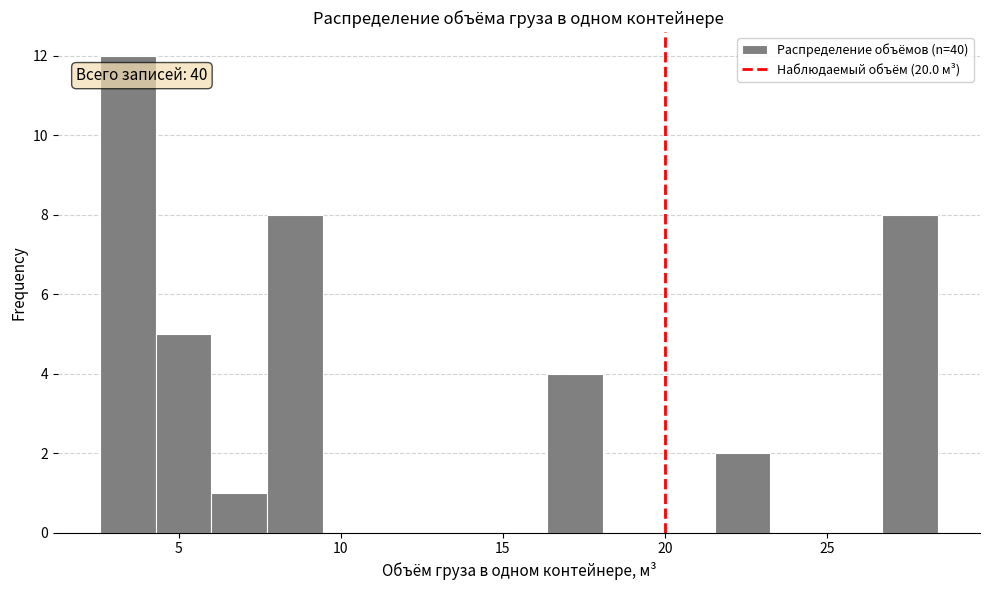

Read against the x-axis, roughly where is the centre of the tallest bar?

3.5